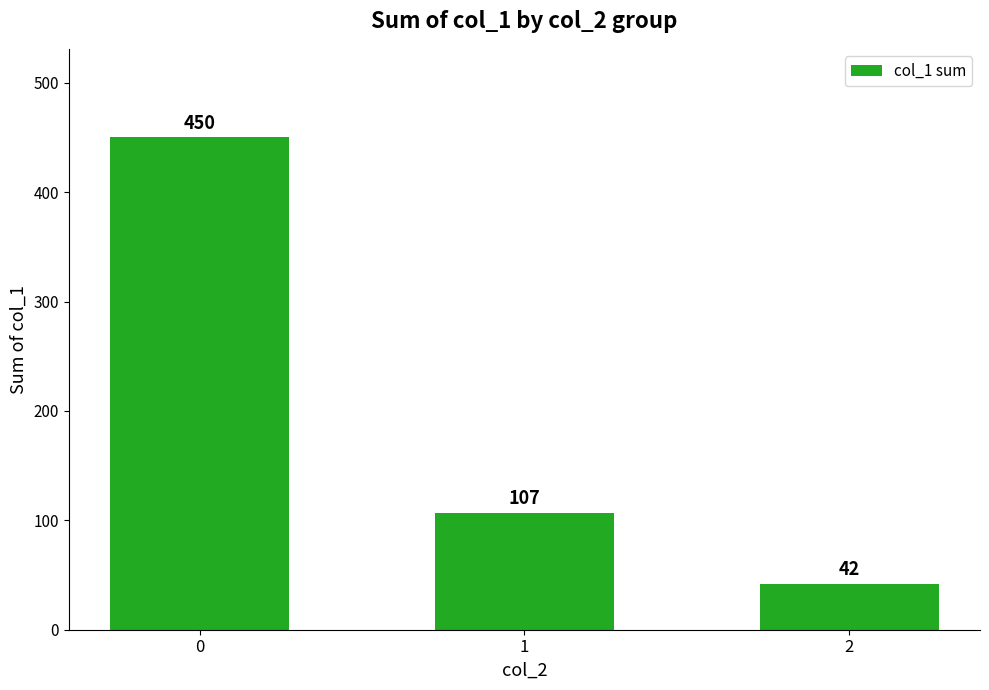

How many bars are there in total?

3